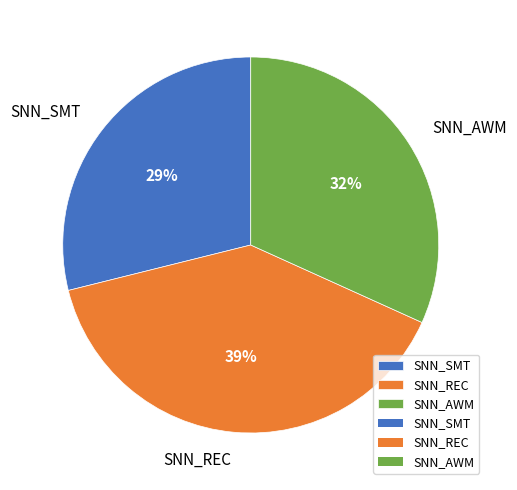

To the nearest percent, what is the difference between the SNN_SMT and SNN_AWM slice percentages?

3%